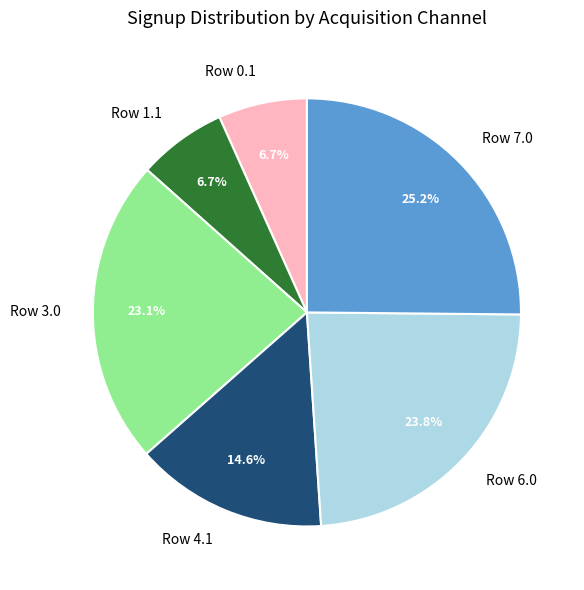

How much of the chart is everything except Row 4.1?

85.4%